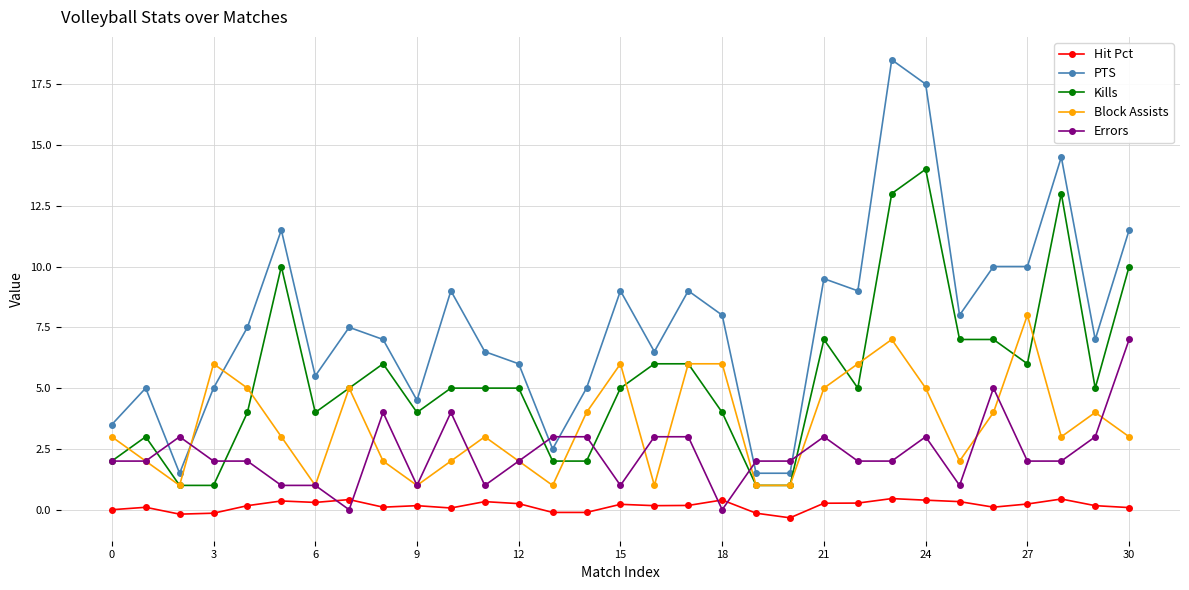

What is the value of the Errors point at the 2nd from the left?

2.0